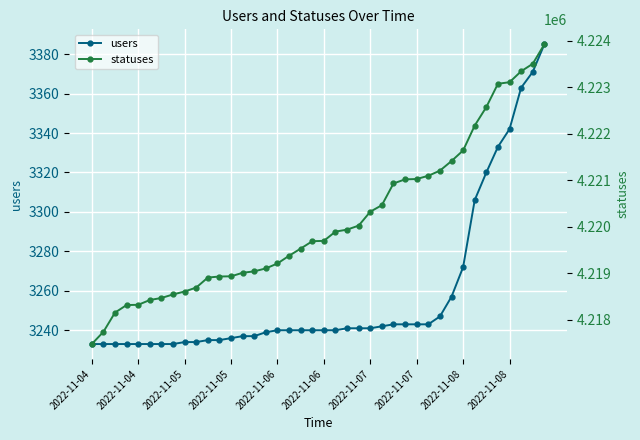

What is the sum of the users values at 15 and 20?

6479